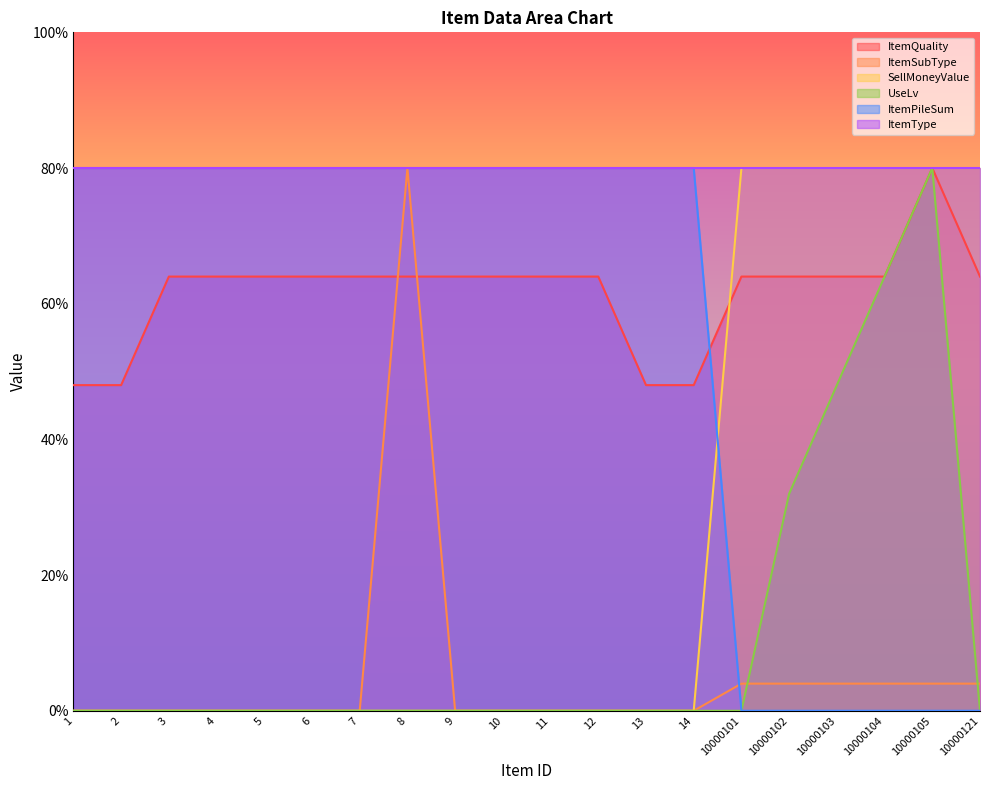

At which category does UseLv reach its first local peak?

10000105